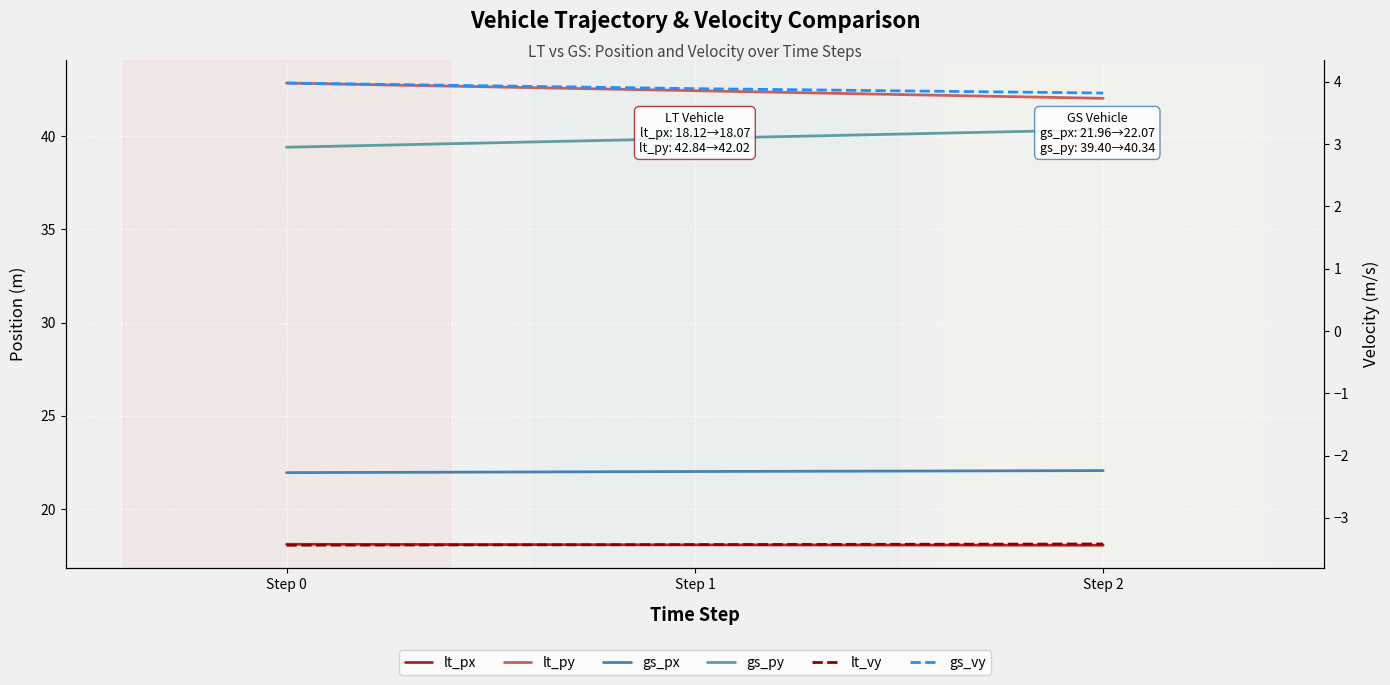

What is the sum of the lt_vy values at Step 0 and Step 2?

-6.9